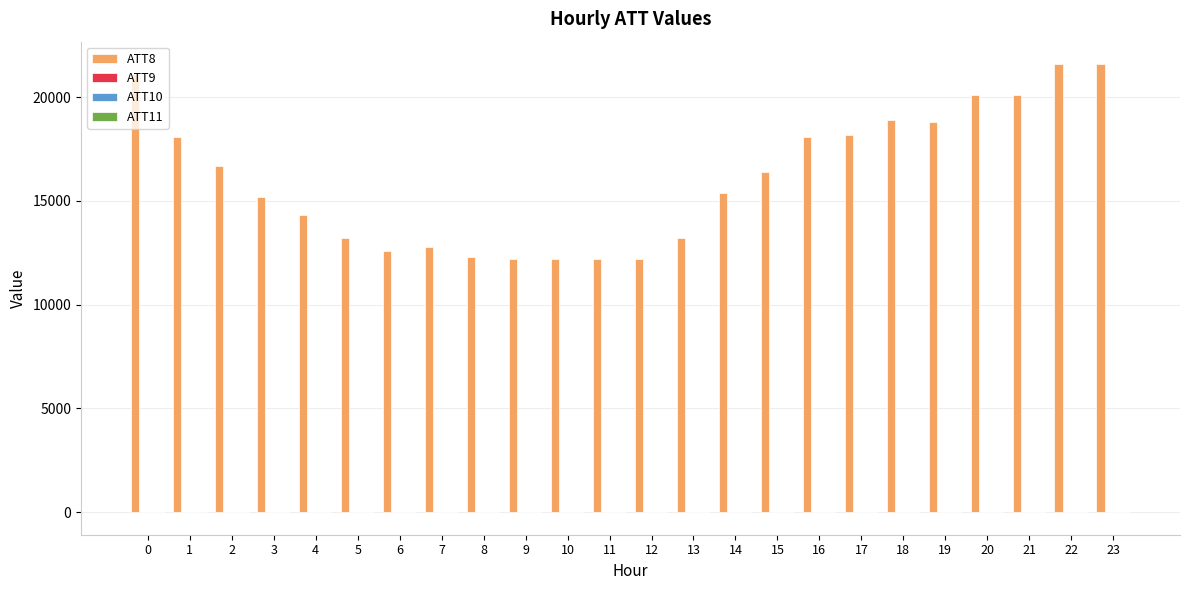

Which series has the largest total across all categories?

ATT8